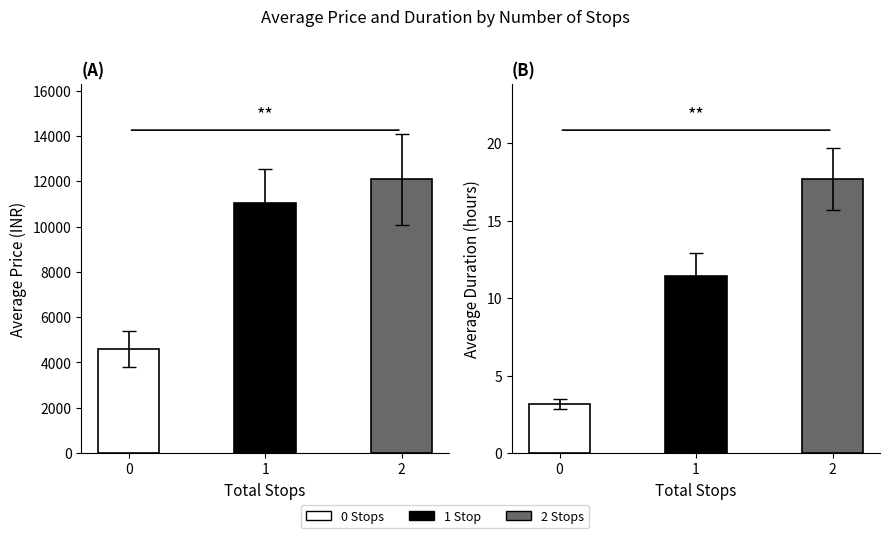

How many values in the Duration_hours series exceed 11?

2